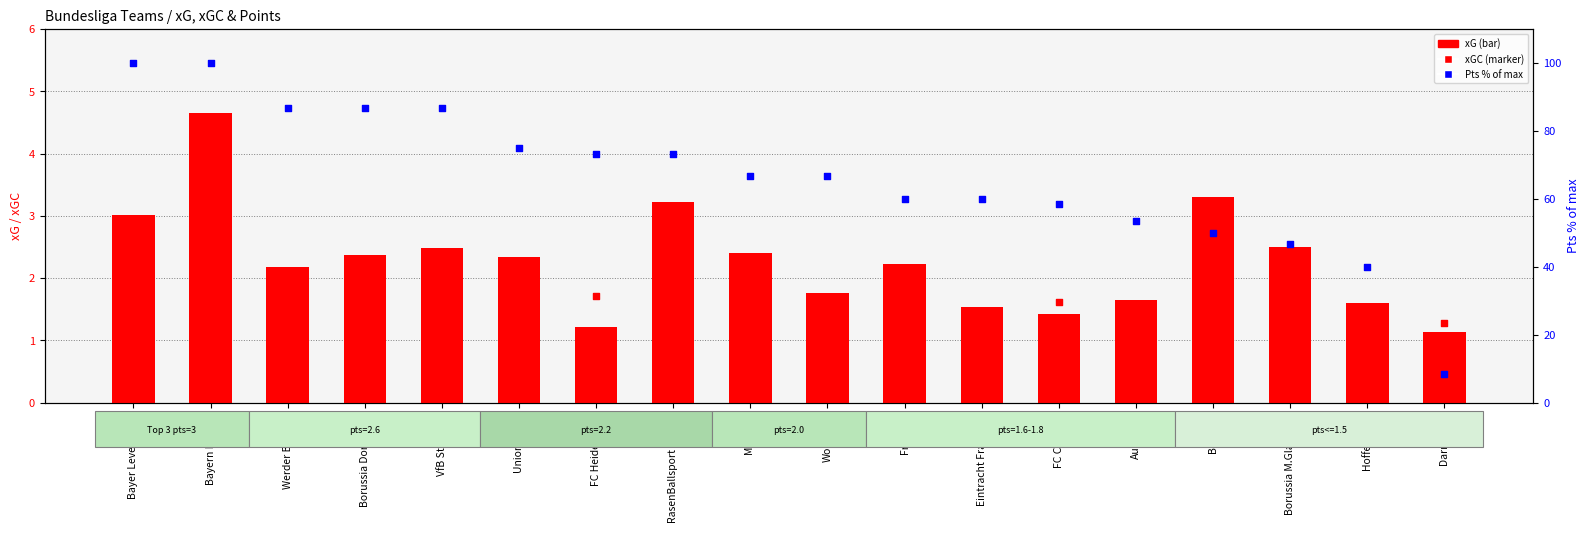

Which series contains the highest Y value?

Pts % of max